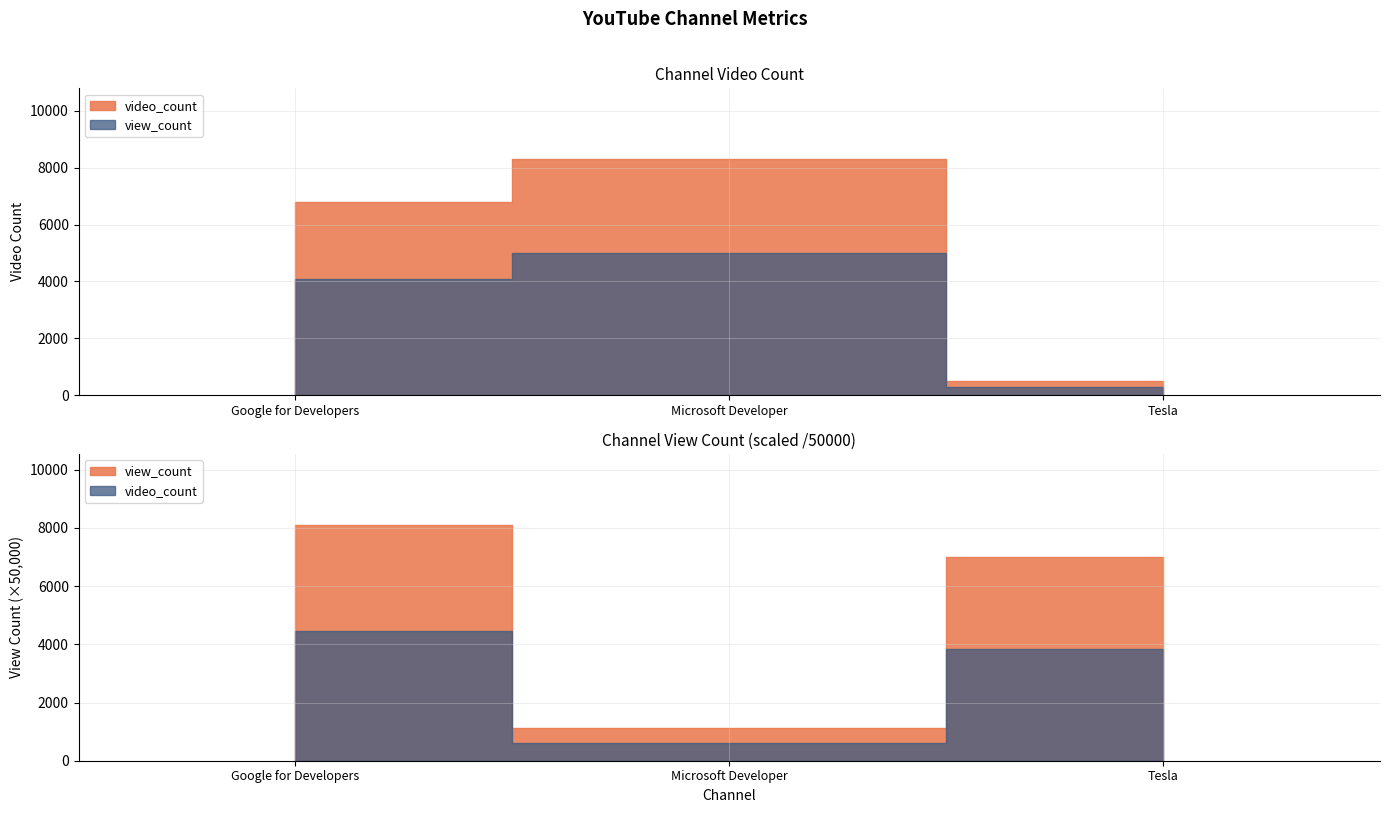

Count the view_count values in the range 55789909 to 405275732.

3